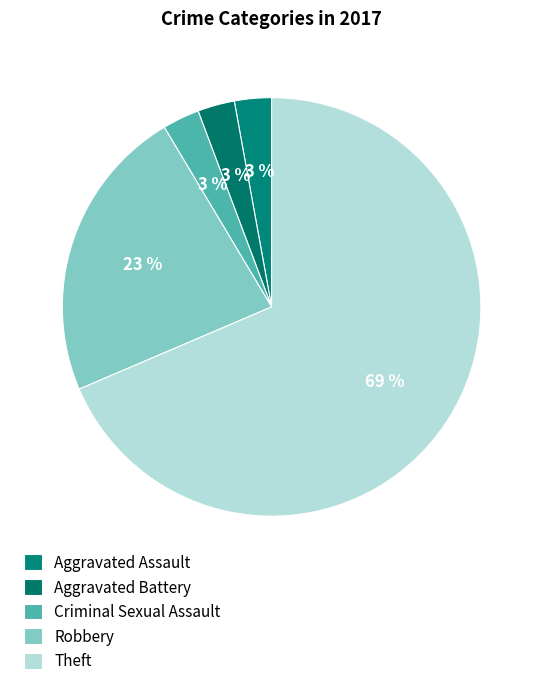

Count the number of slices in the pie.

5